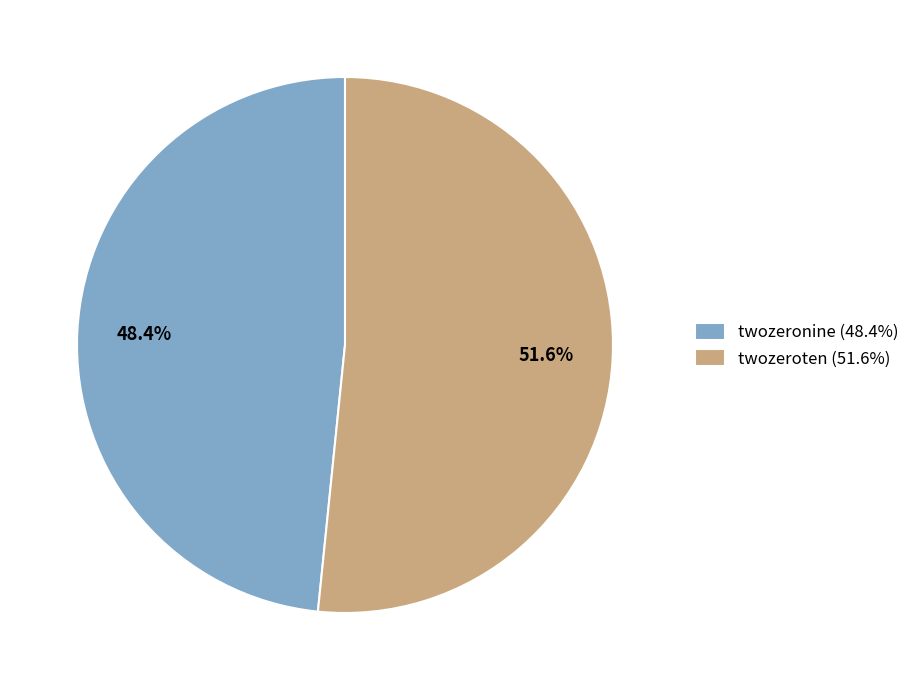

To the nearest percent, what is the difference between the largest and smallest slice percentages?

3%